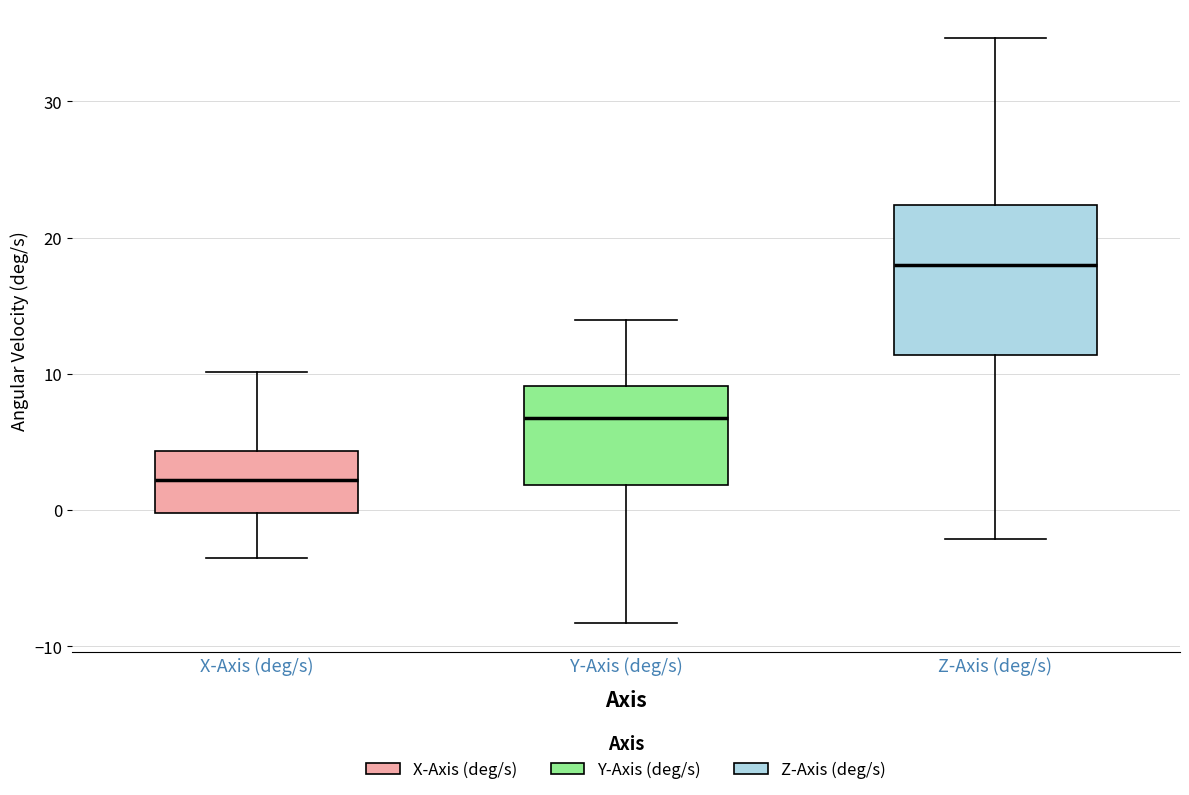

Which box's median line is the lowest?

X-Axis (deg/s)